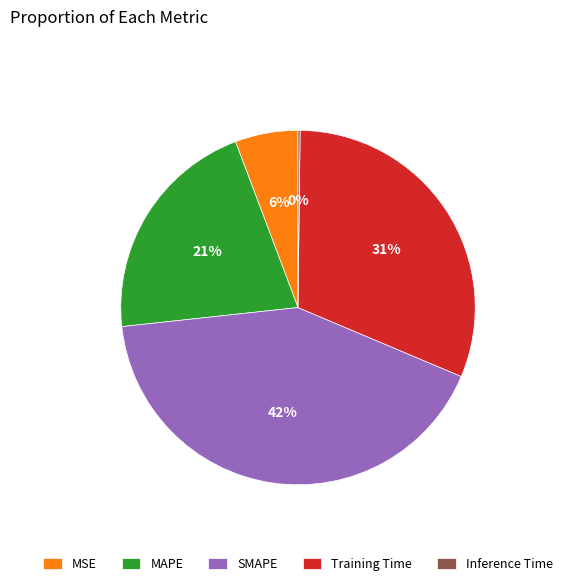

Which slice is the largest?

SMAPE